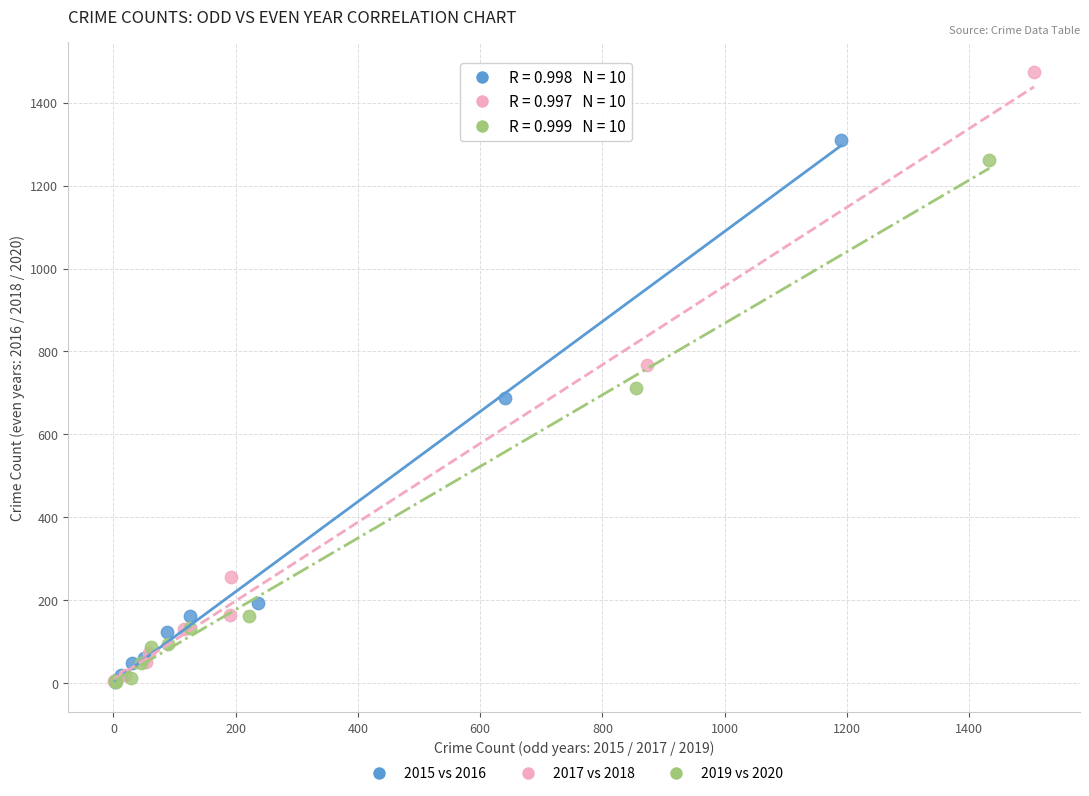

Which series has the widest spread of Y values?

2017 vs 2018